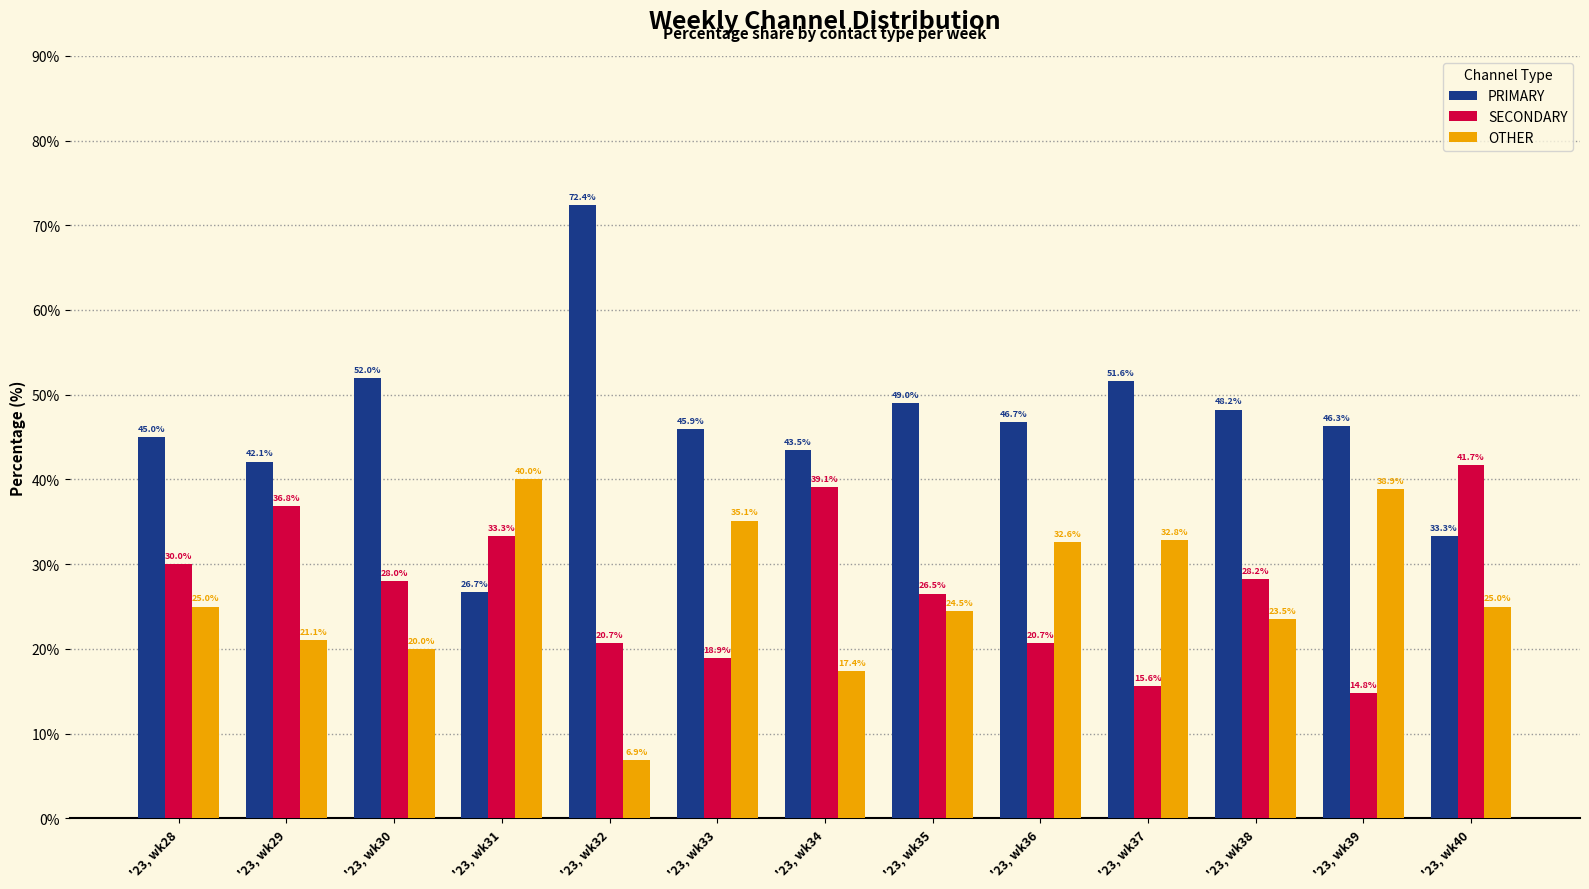

What is the smallest value displayed?

6.9